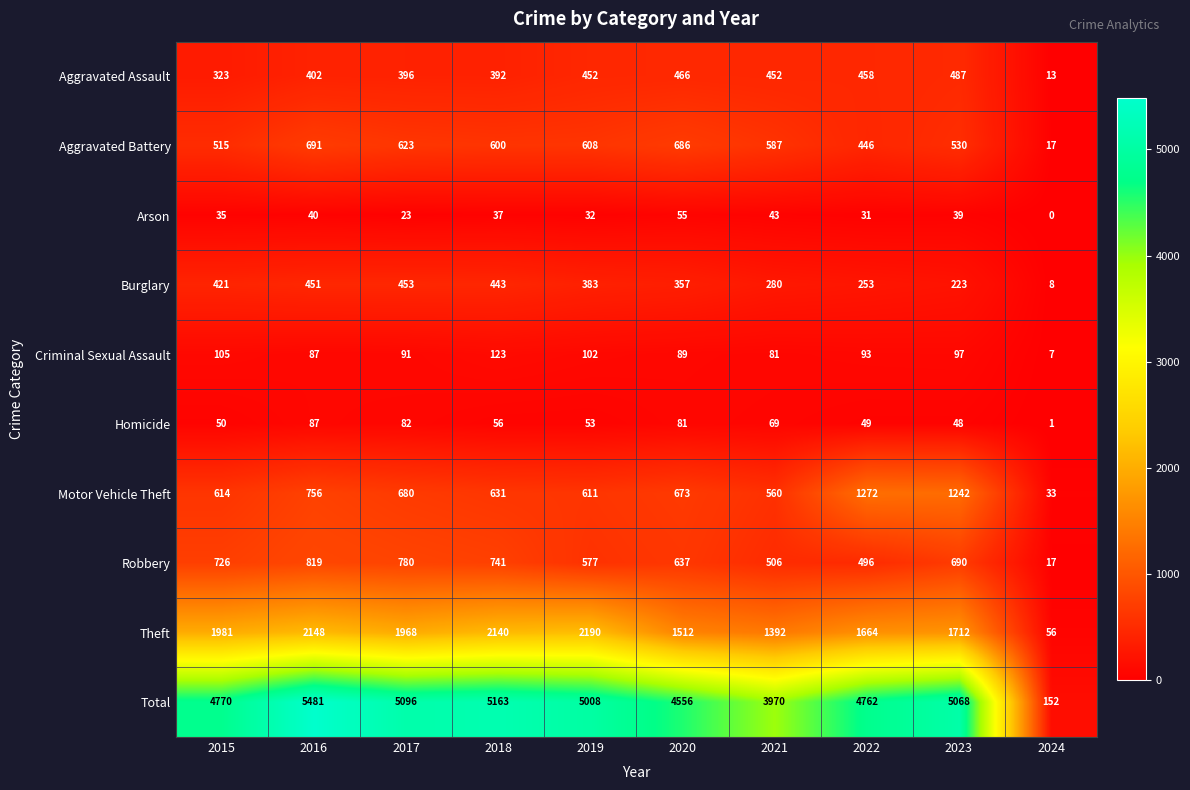

Which series has the largest total across all categories?

Total